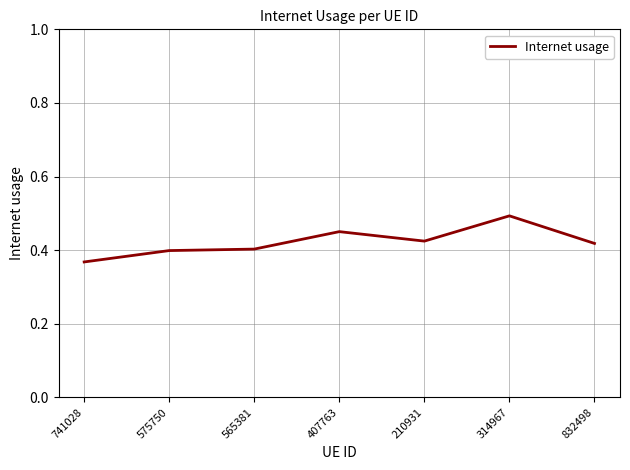

Where is the data nearest to the value 0?

741028